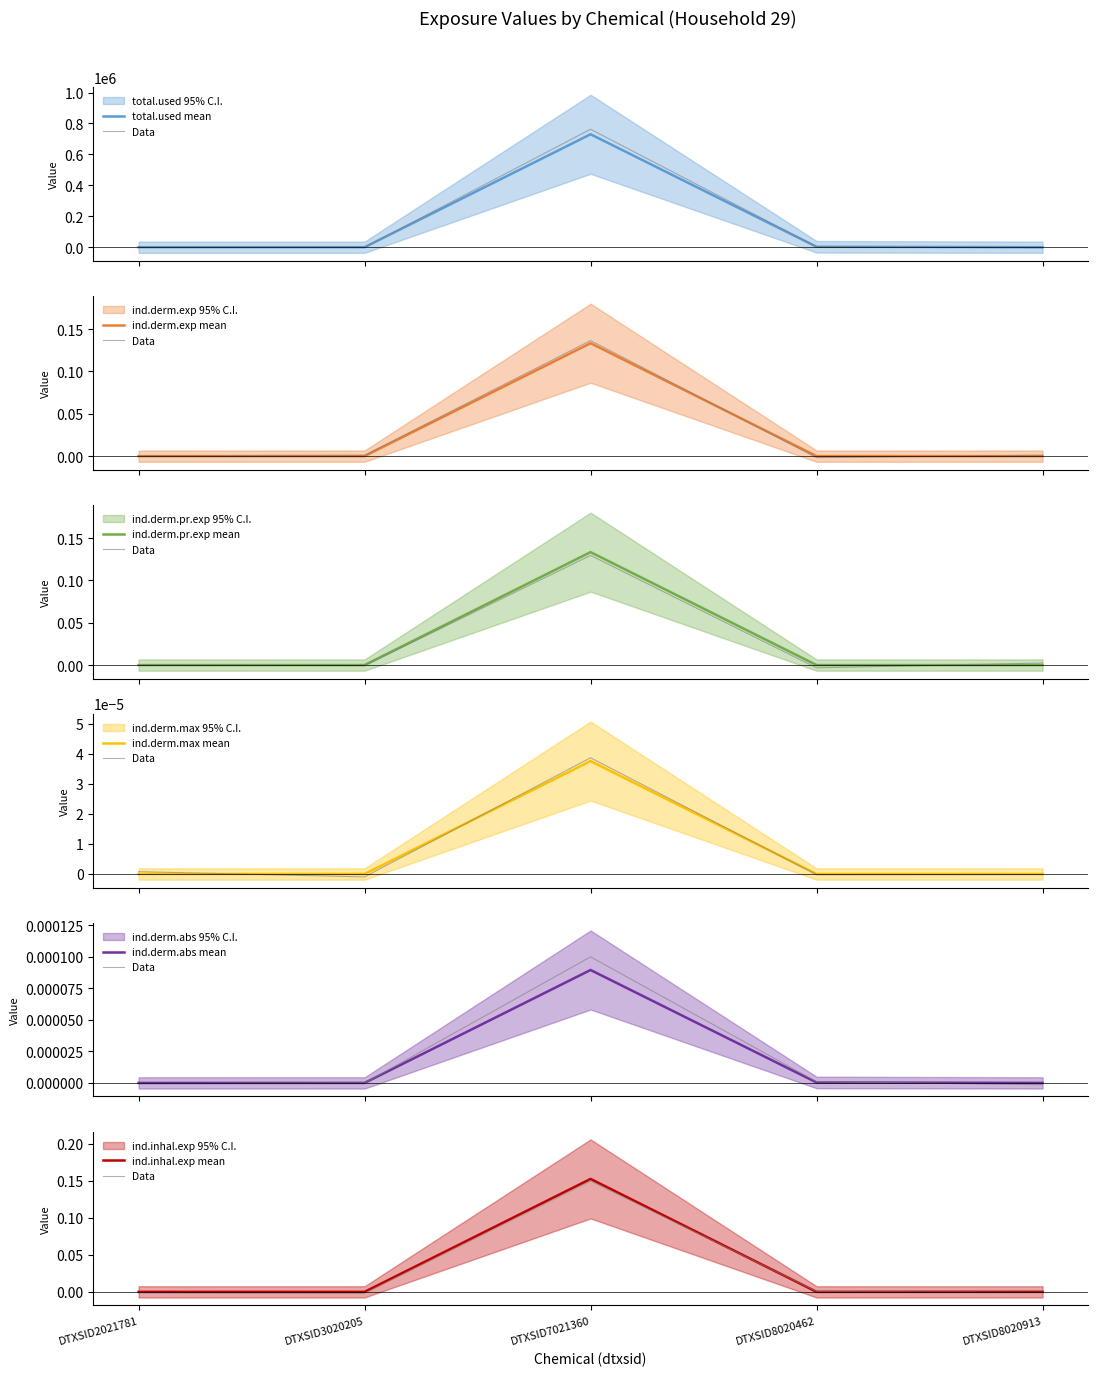

At which category does ind.derm.pr.exp reach its first local peak?

DTXSID7021360